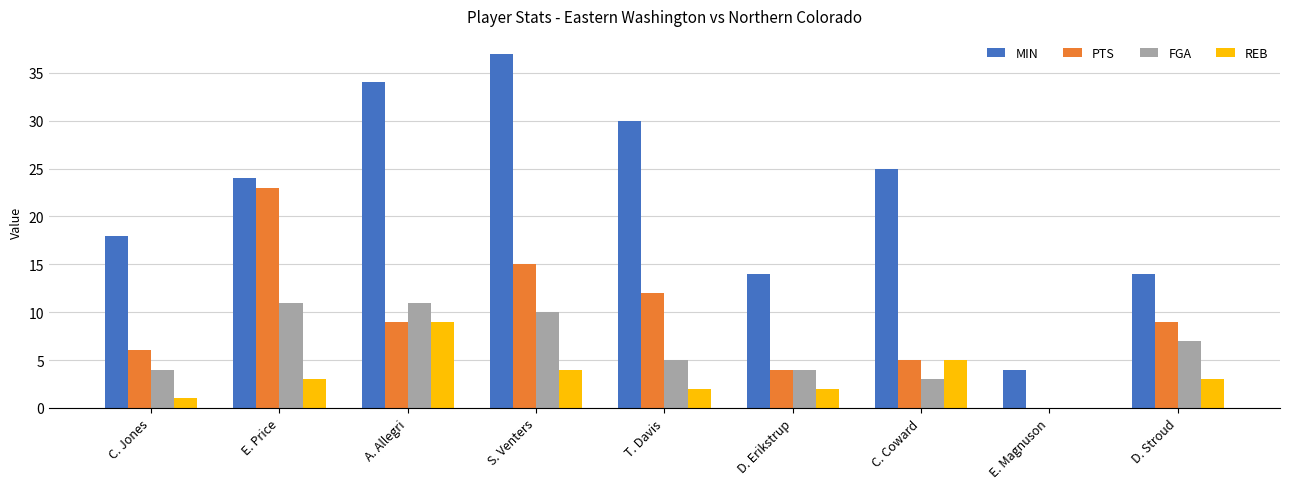

Is the value of MIN at C. Jones greater than the value of FGA at E. Price?

Yes